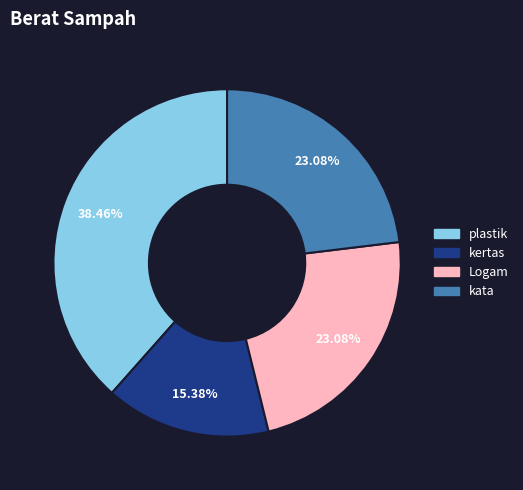

Between kertas and plastik, which is larger?

plastik